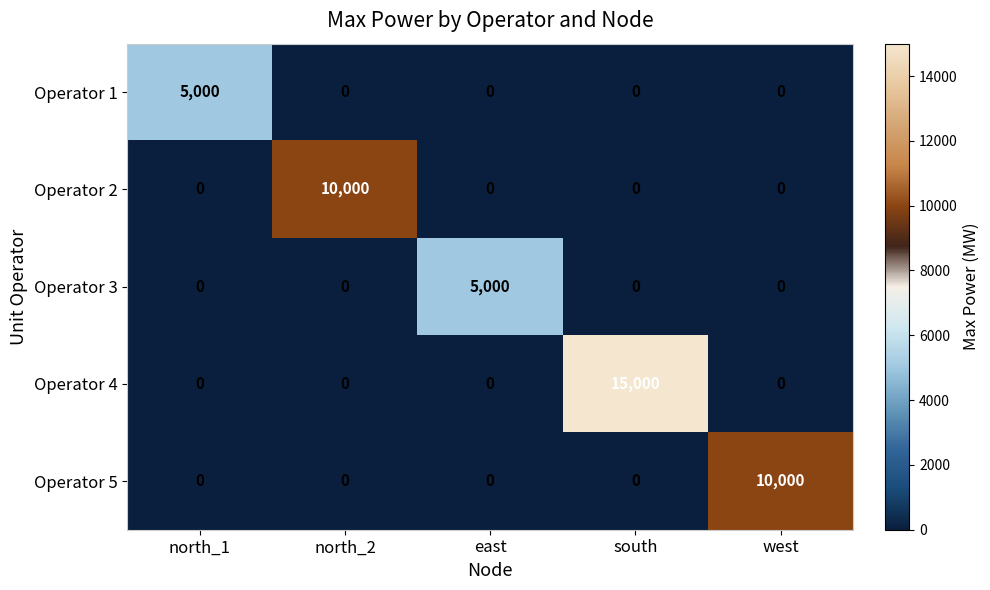

At how many categories does at least one series exceed 12029?

1